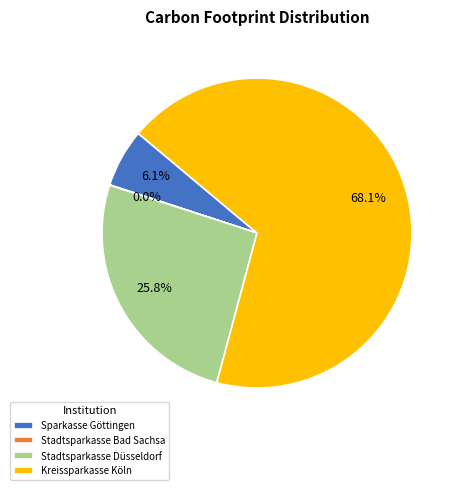

To the nearest percent, what is the difference between the Stadtsparkasse Düsseldorf and Sparkasse Göttingen slice percentages?

20%